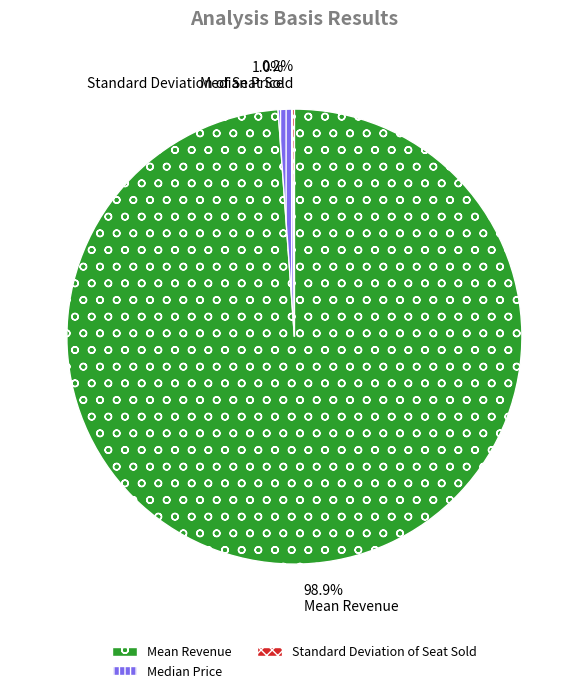

Which slice is the largest?

Mean Revenue